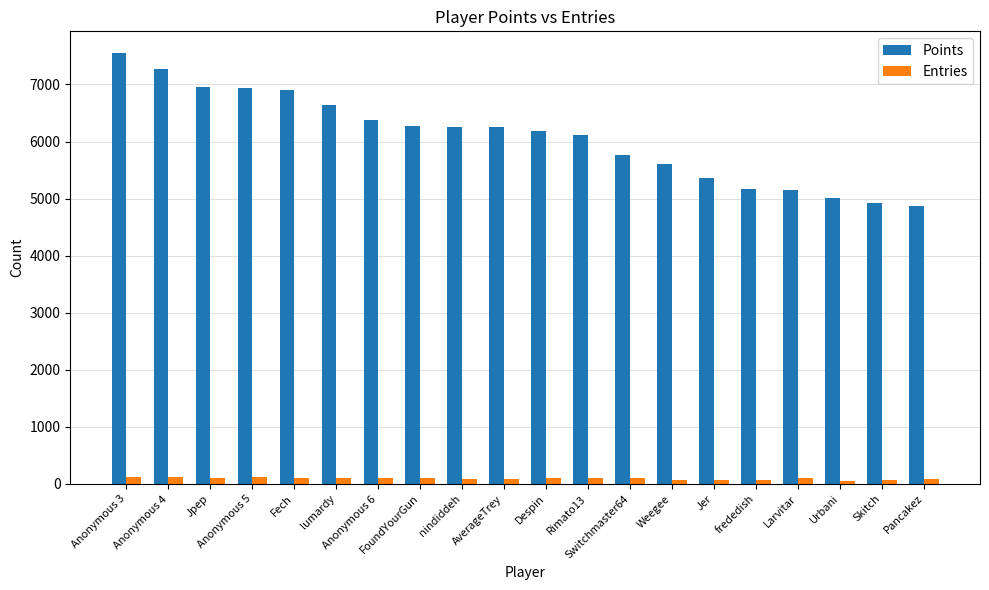

Which series has the largest total across all categories?

Points